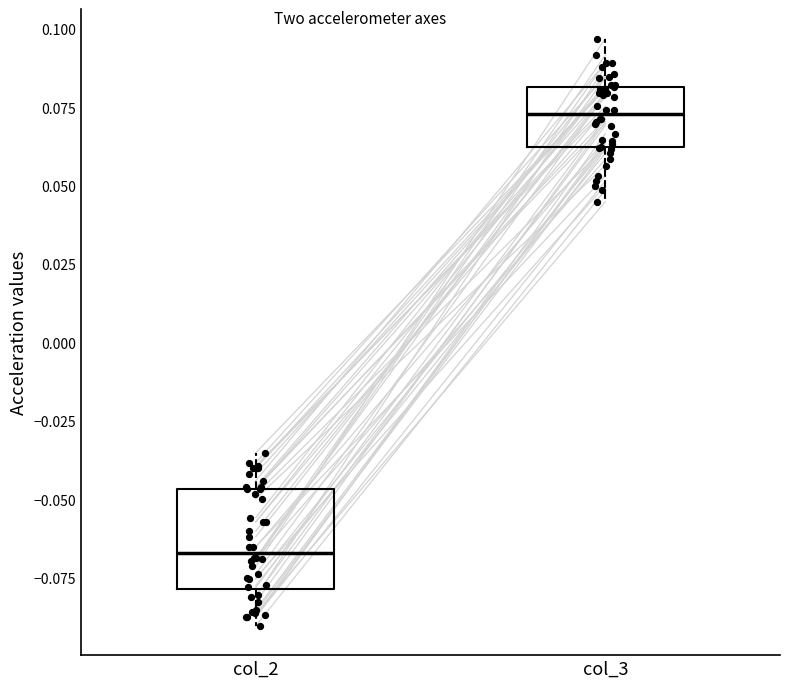

Reading left to right, transcribe this box plot: for each box, give where its median line is, the range the box spans, and where its two whiskers end, as read against the y-axis. The values are not printed on the chart, so give them approximately, as read against the axis.

col_2: median -0.065, box -0.080 to -0.045, whiskers -0.090 to -0.035
col_3: median 0.075, box 0.060 to 0.080, whiskers 0.045 to 0.095